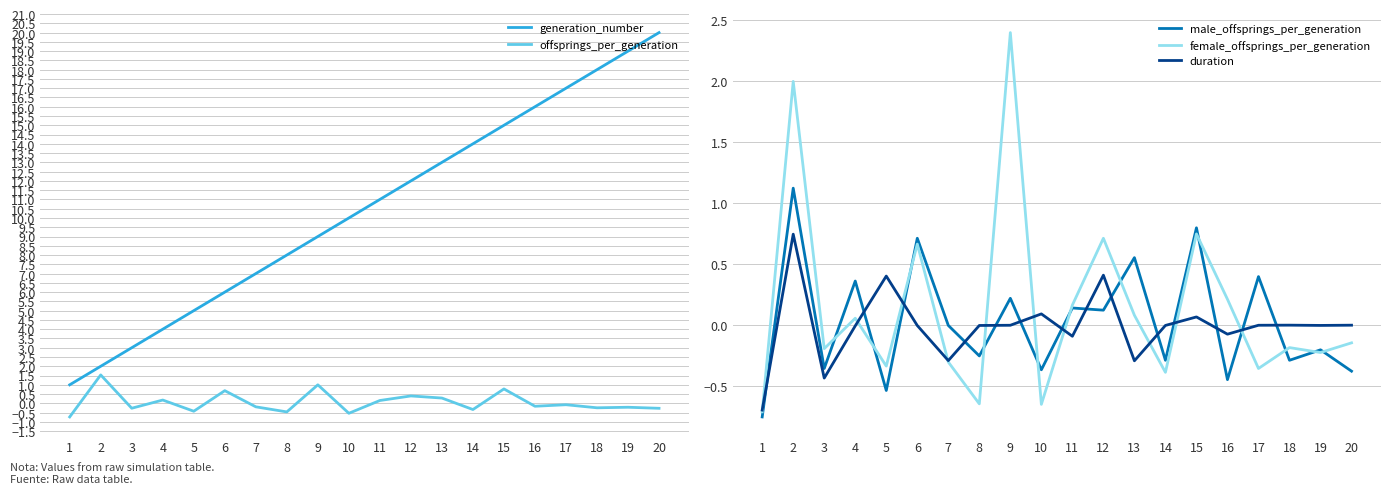

At 4, list the series in order from largest to smallest.

generation_number, male_offsprings_per_generation, offsprings_per_generation, female_offsprings_per_generation, duration